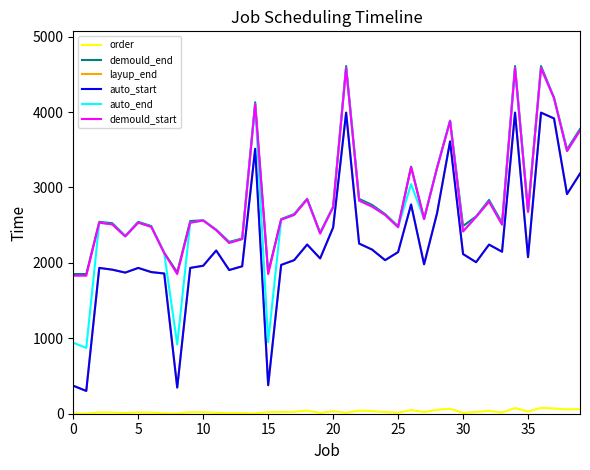

Does the chart display data point markers on the line(s)?

No